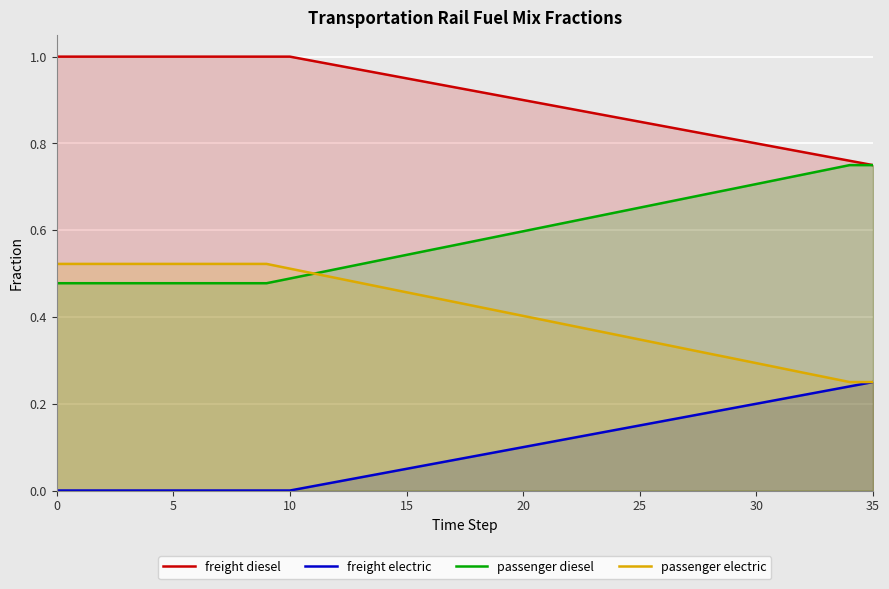

True or false: passenger electric has more than 0 interior local peaks.

False